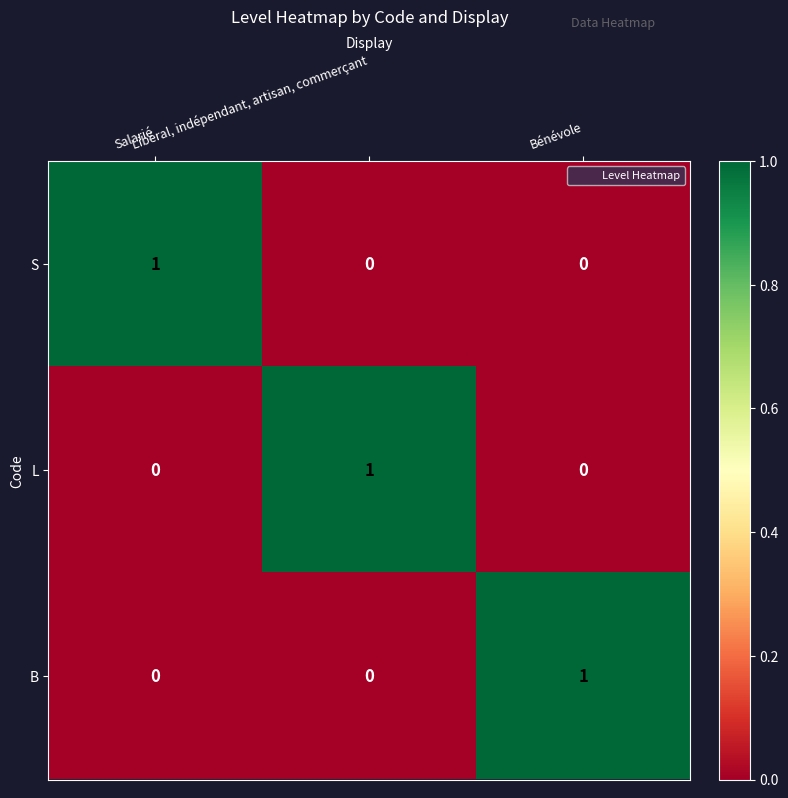

At how many categories does at least one series exceed 0?

3